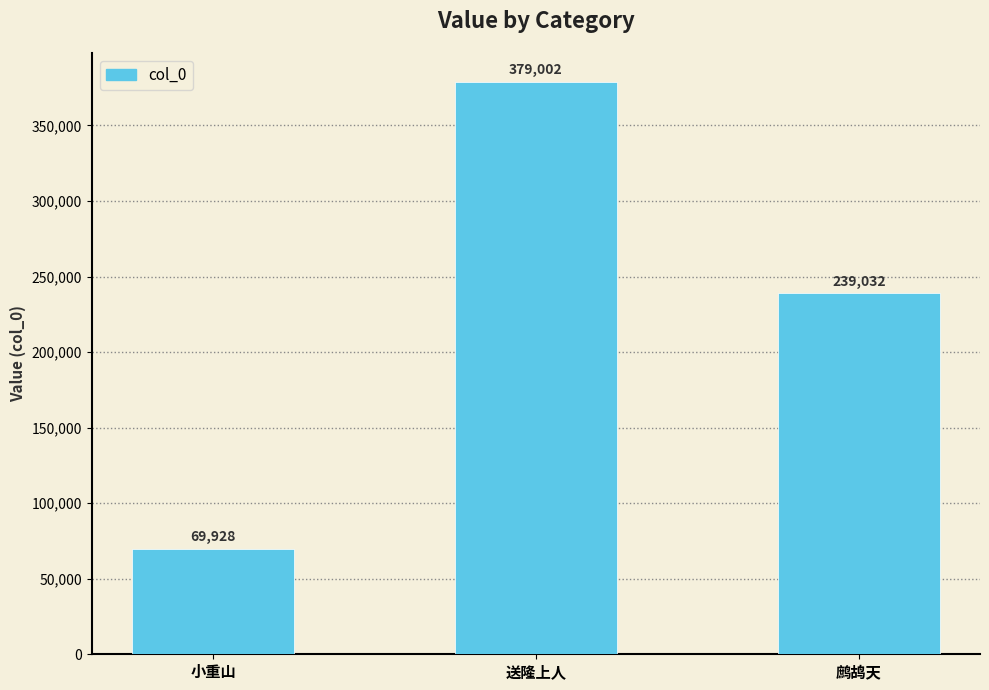

What is the minimum value shown in the chart?

69928